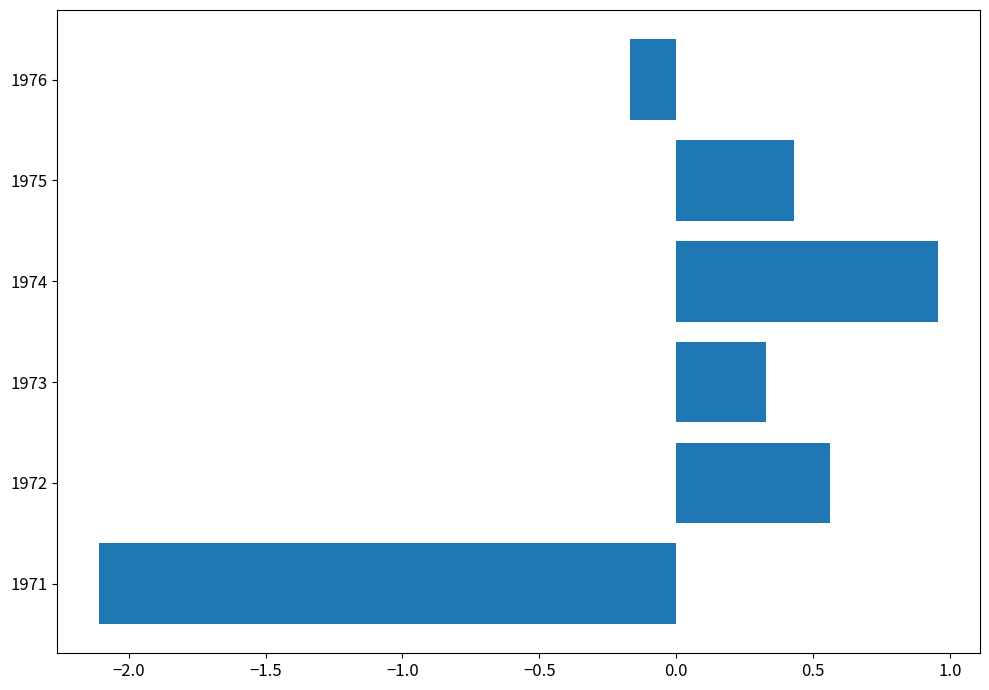

What is the approximate value at 1971?

-2.1